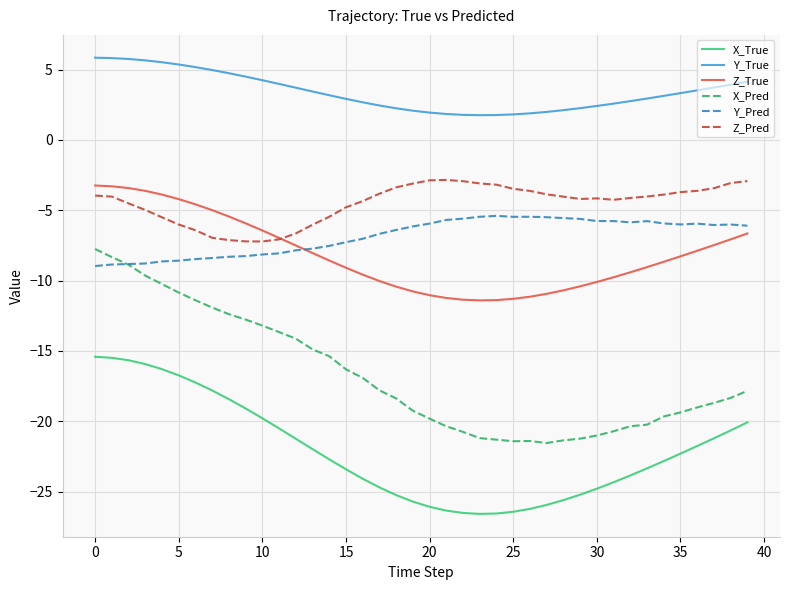

What is the sum of all X_Pred values?

-669.6